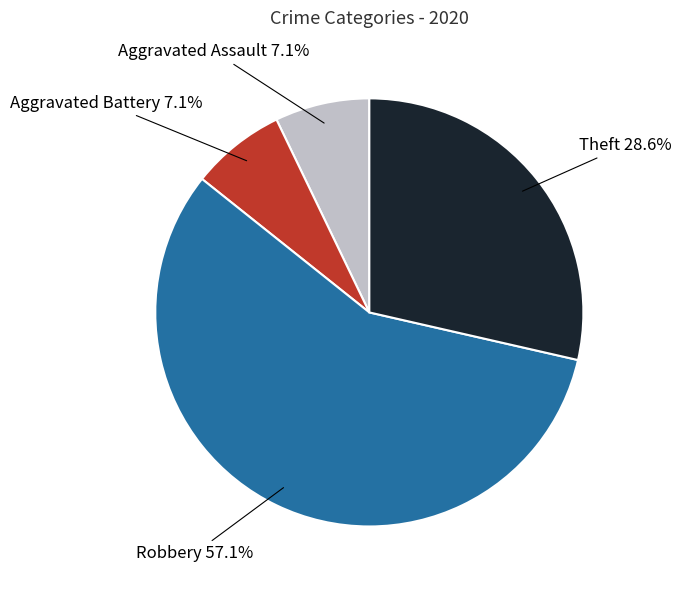

Which slice is the largest?

Robbery